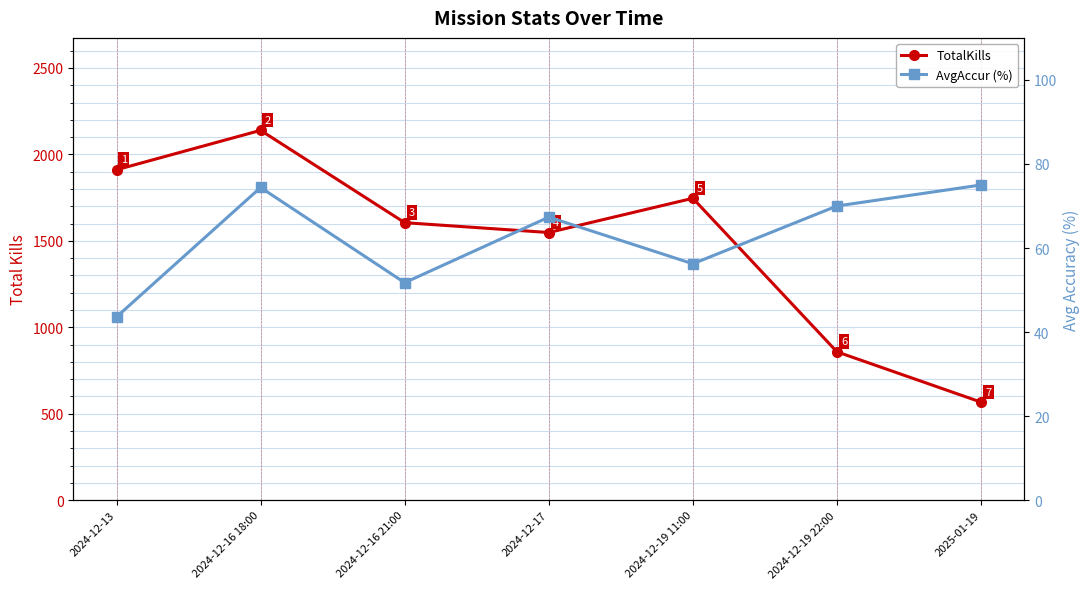

True or false: AvgAccur (%) and TotalKills intersect in this chart.

False